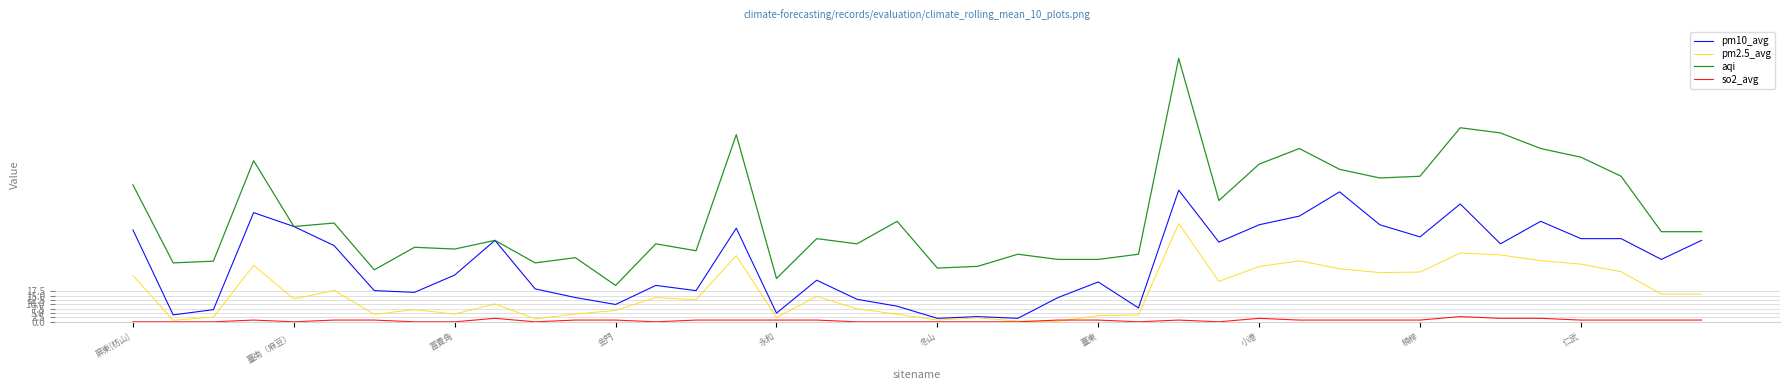

After their last crossing, which series has the higher values: pm2.5_avg or so2_avg?

pm2.5_avg